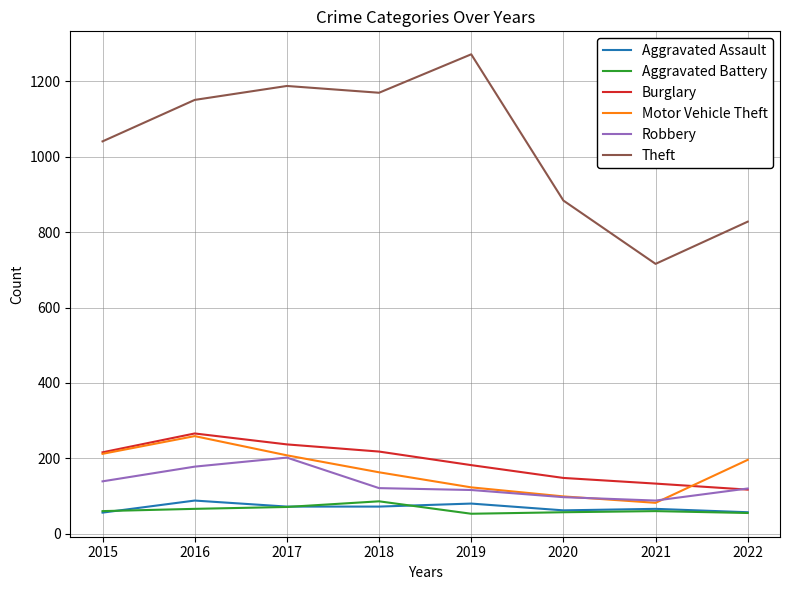

Is the value of Motor Vehicle Theft at 2015 greater than the value of Aggravated Assault at 2020?

Yes